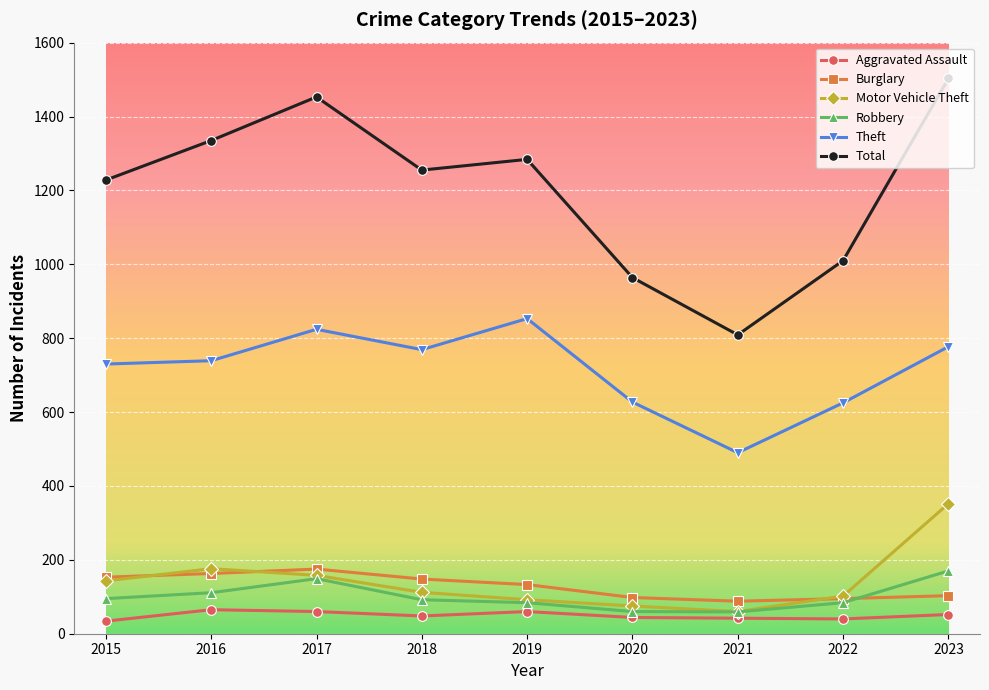

Which series has the widest spread of values?

Total